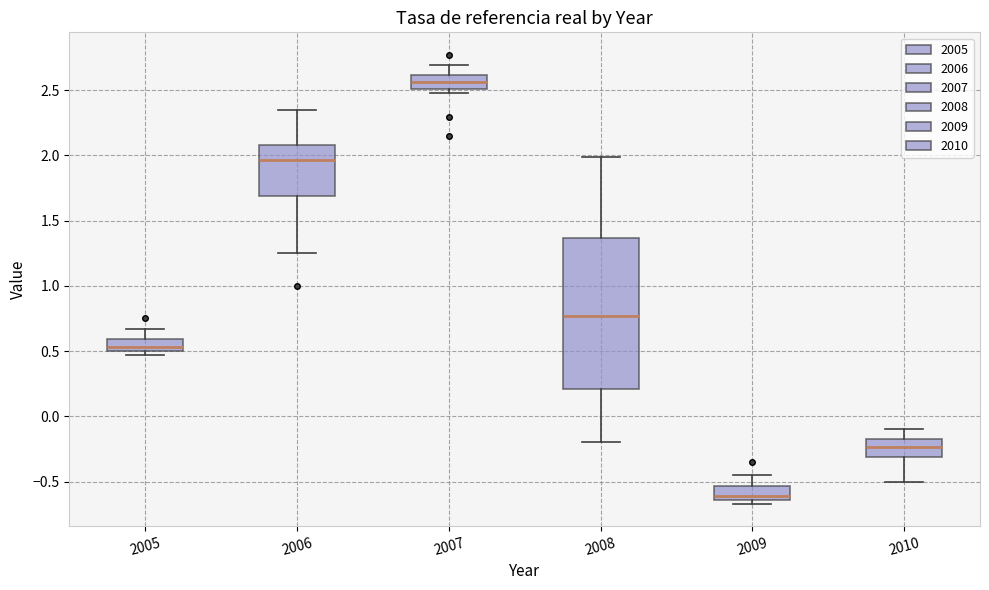

Which box's median line is the lowest?

2009